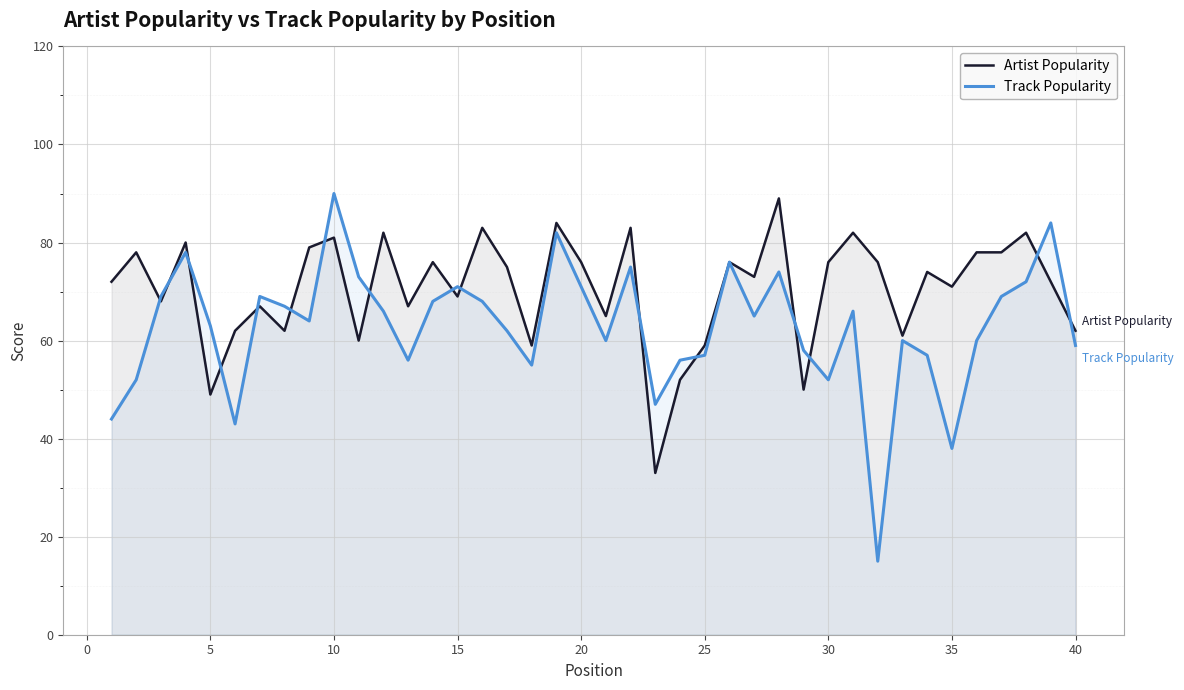

Which series has the largest range (max minus min)?

Track Popularity